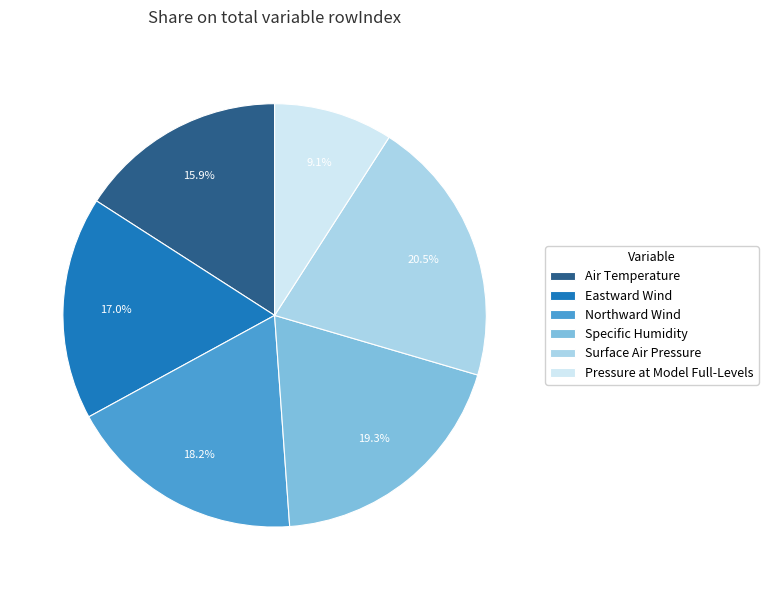

How many segments does this pie chart have?

6